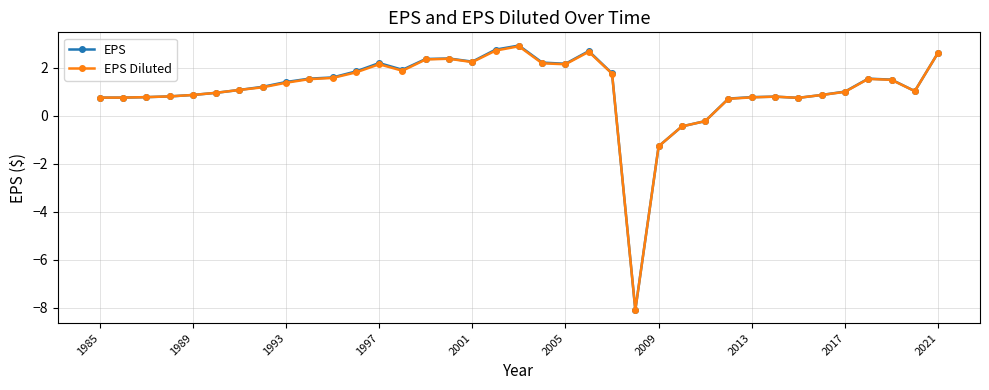

What is the minimum value for EPS?

-8.1